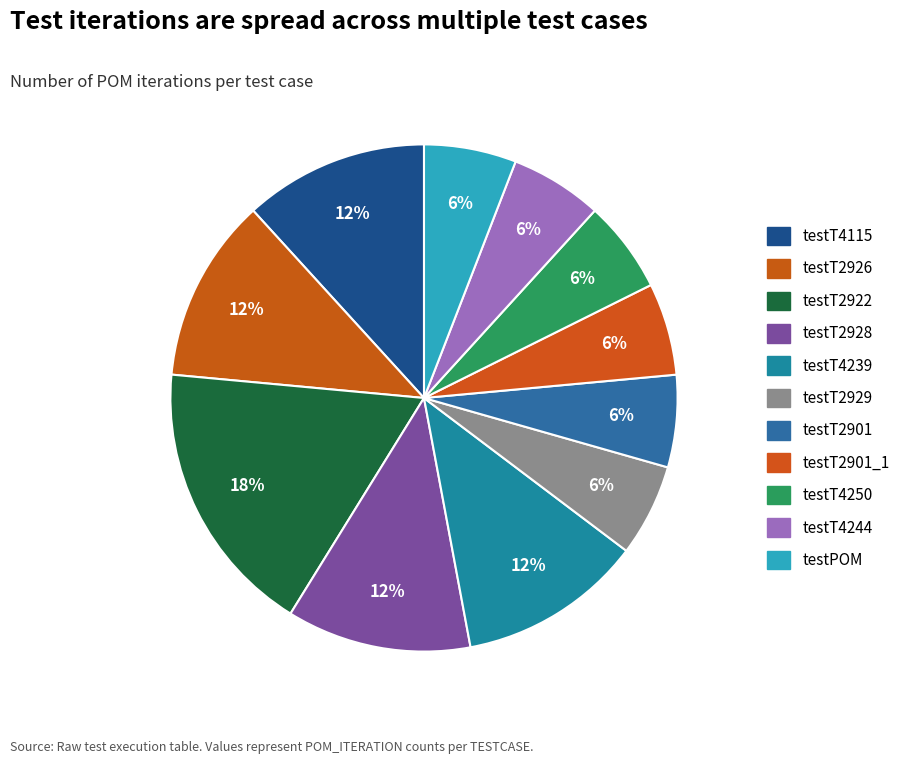

How many segments does this pie chart have?

11